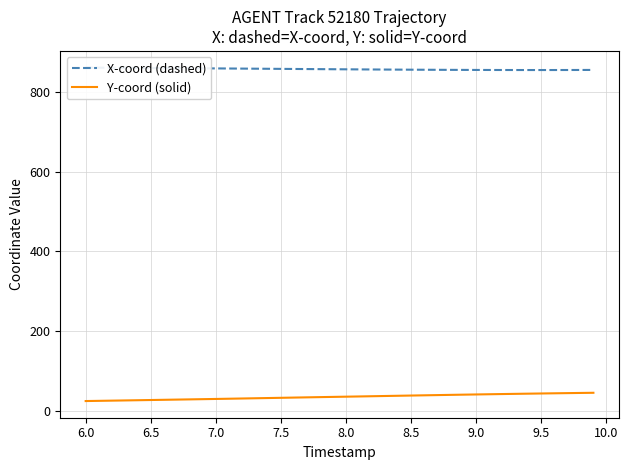

Which series has the largest range (max minus min)?

Y-coord (solid)